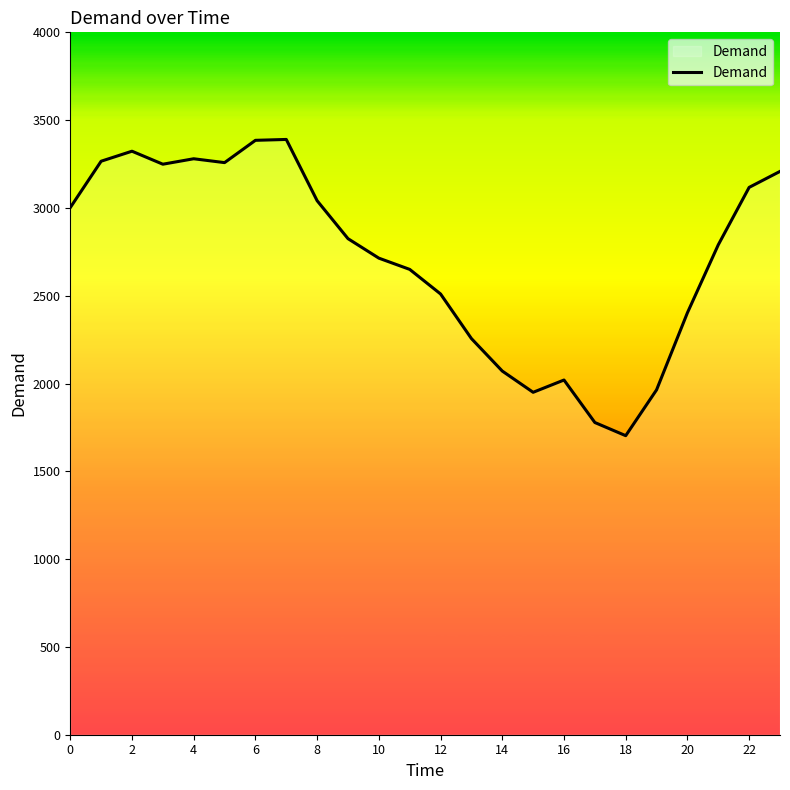

What is the smallest value displayed?

1703